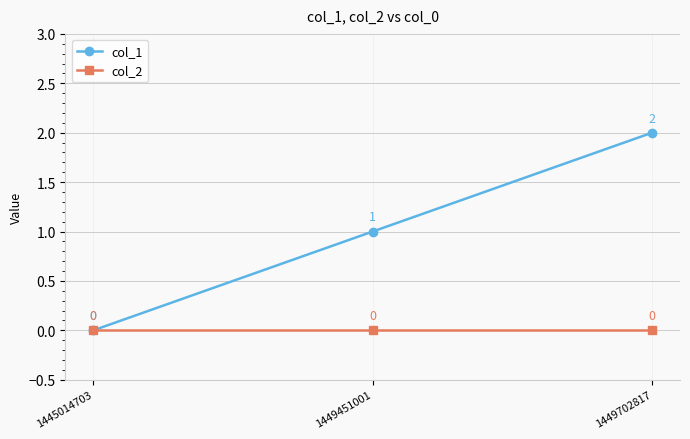

Reading left to right, extract all data points from this chart.

col_1: 0	1	2
col_2: 0	0	0